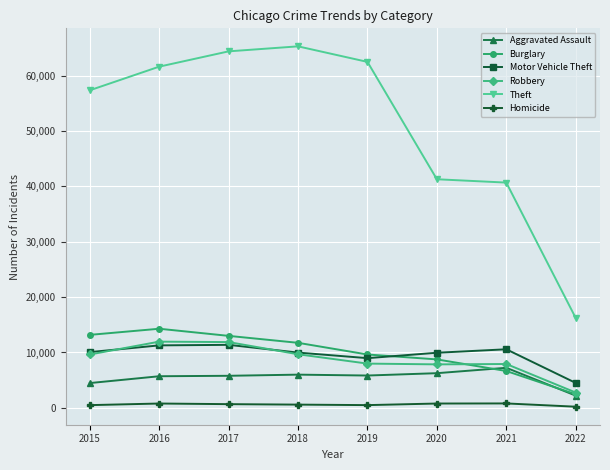

Which category has the lowest value in the Aggravated Assault series?

2022